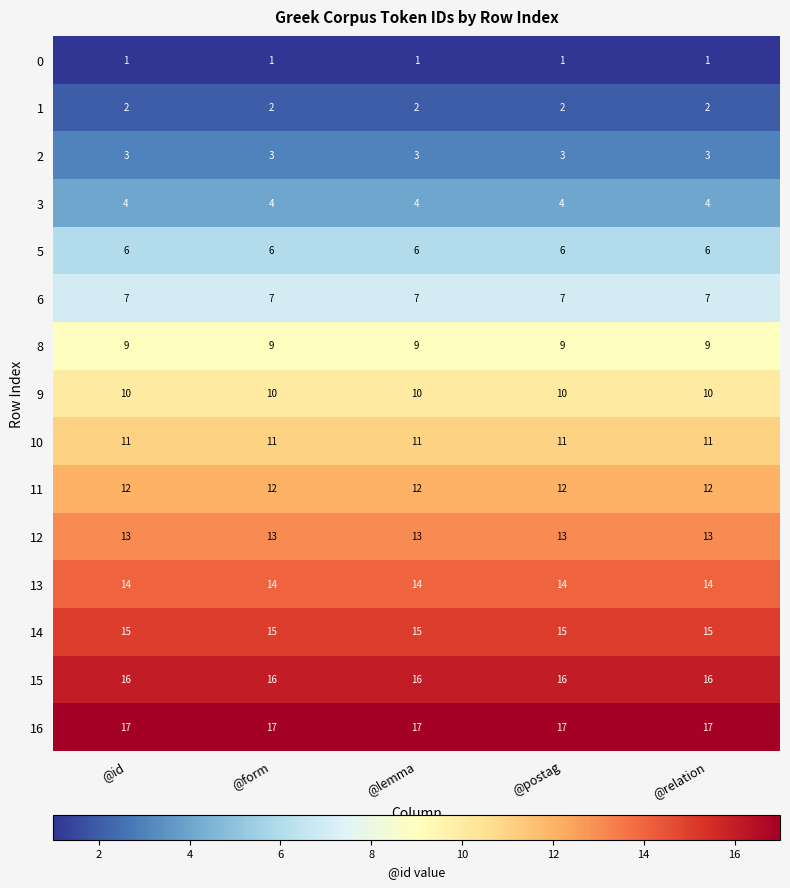

How many distinct data groups are displayed?

15